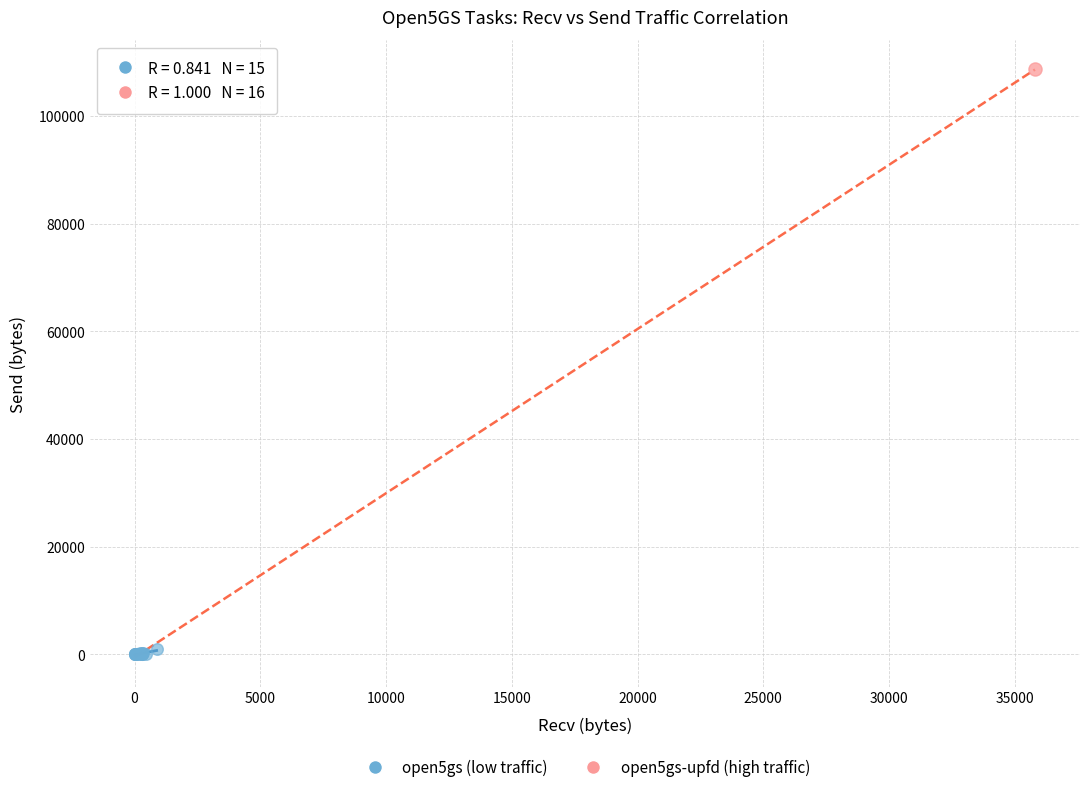

What are all the series names shown in the legend?

open5gs (low traffic), open5gs-upfd (high traffic)